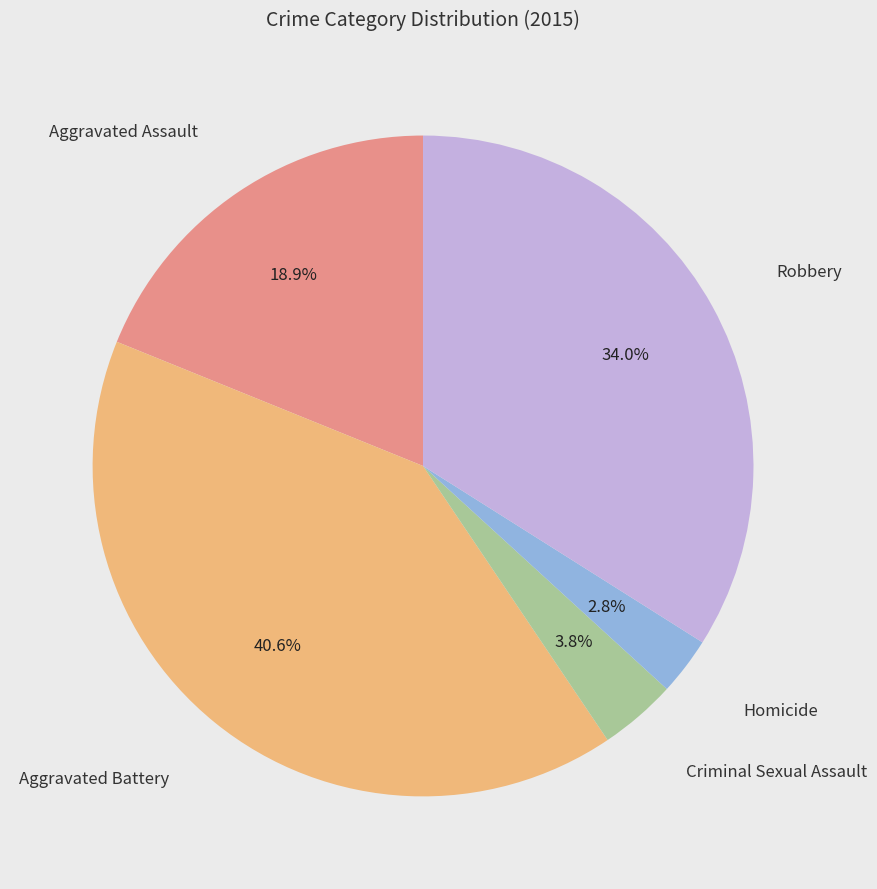

Is there any slice that represents more than half of the pie?

No